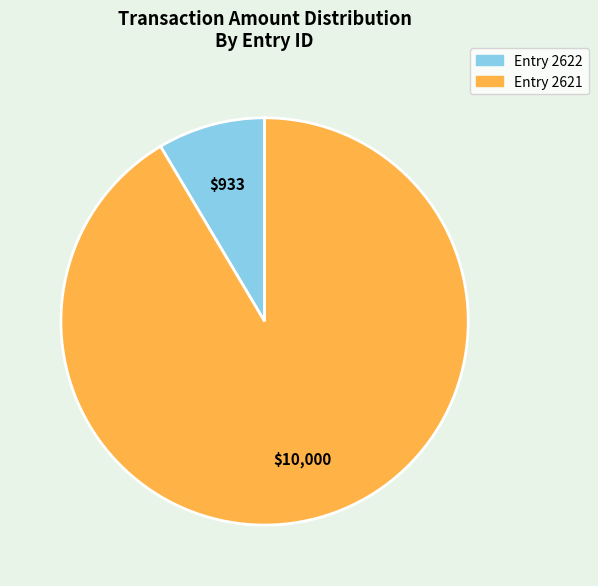

Is there a majority slice in this chart?

Yes